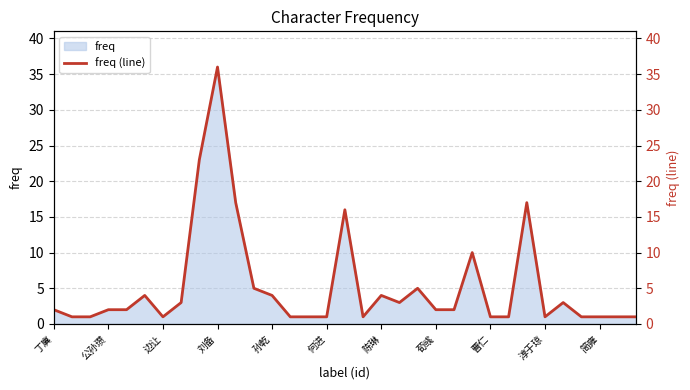

How many values are below 2?

14